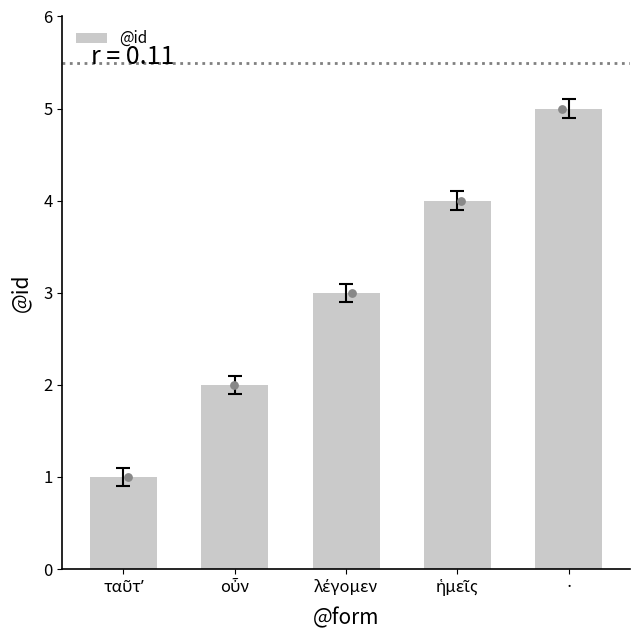

Which has a higher value, · or οὖν?

·